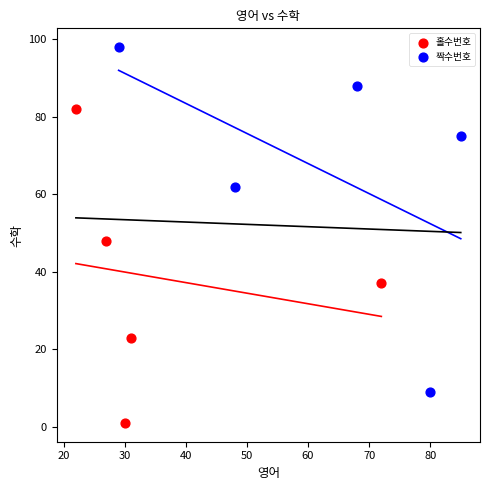

Which series contains the lowest Y value?

홀수번호